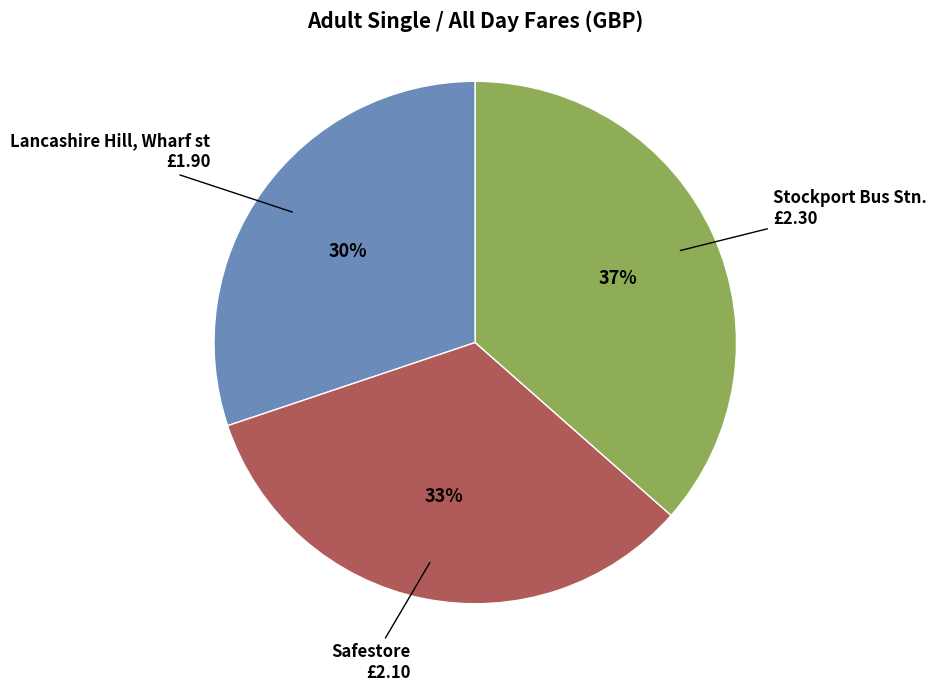

Is there any slice that represents more than half of the pie?

No